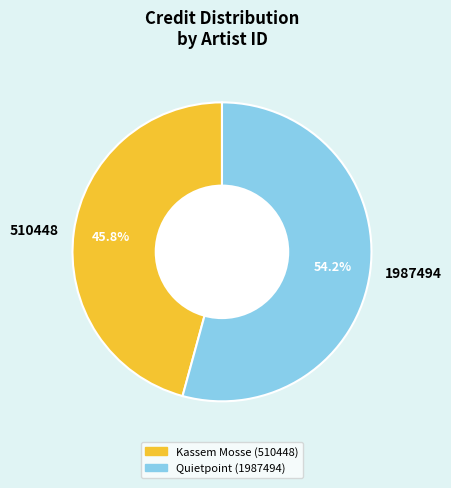

Count the number of slices in the pie.

2